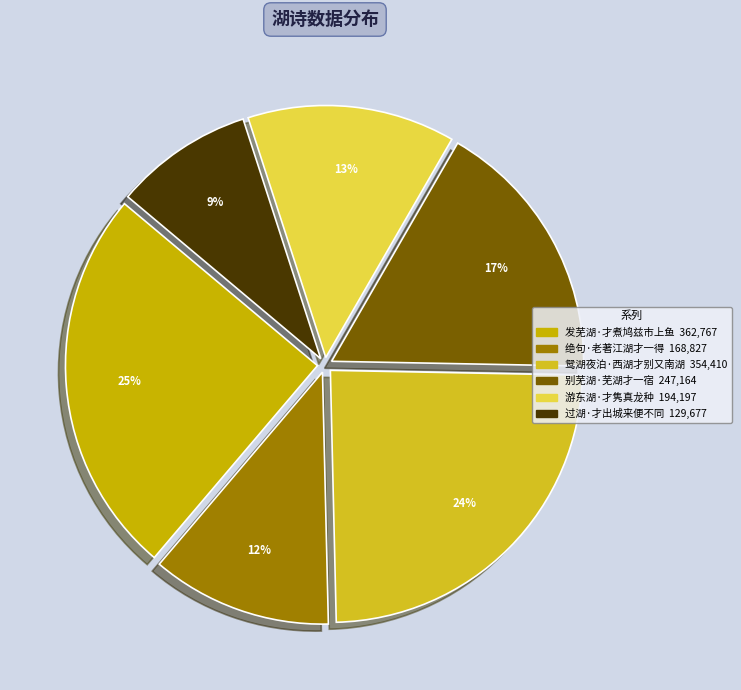

How much of the chart is everything except 发芜湖·才煮鸠兹市上鱼?

75.1%